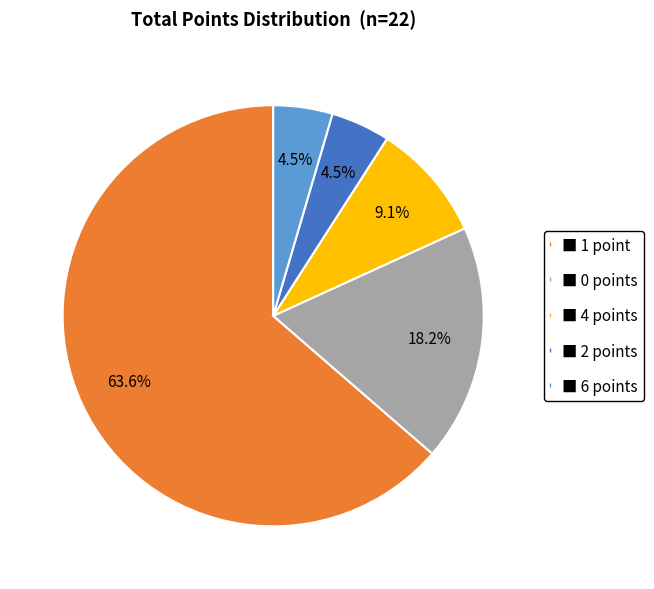

Is there a majority slice in this chart?

Yes